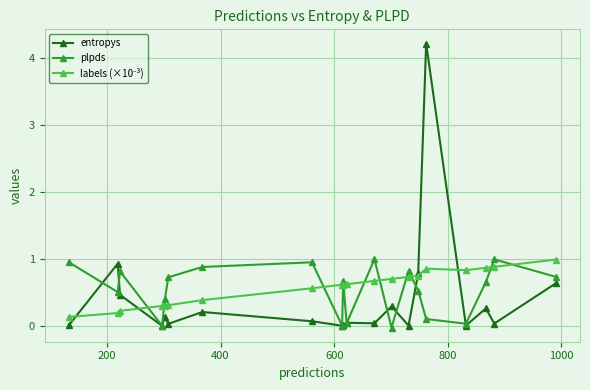

What is the greatest value displayed?

4.2